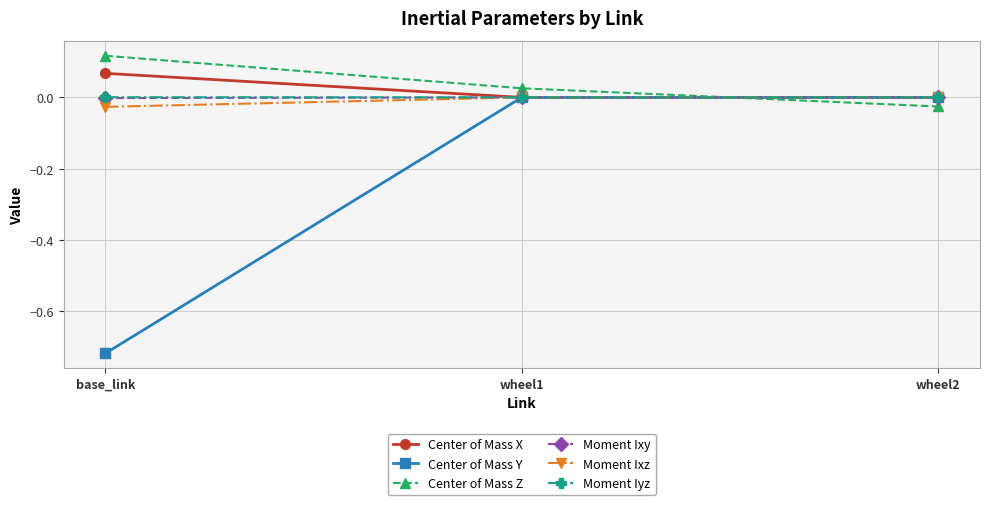

What is the label of the 1st point from the right?

wheel2